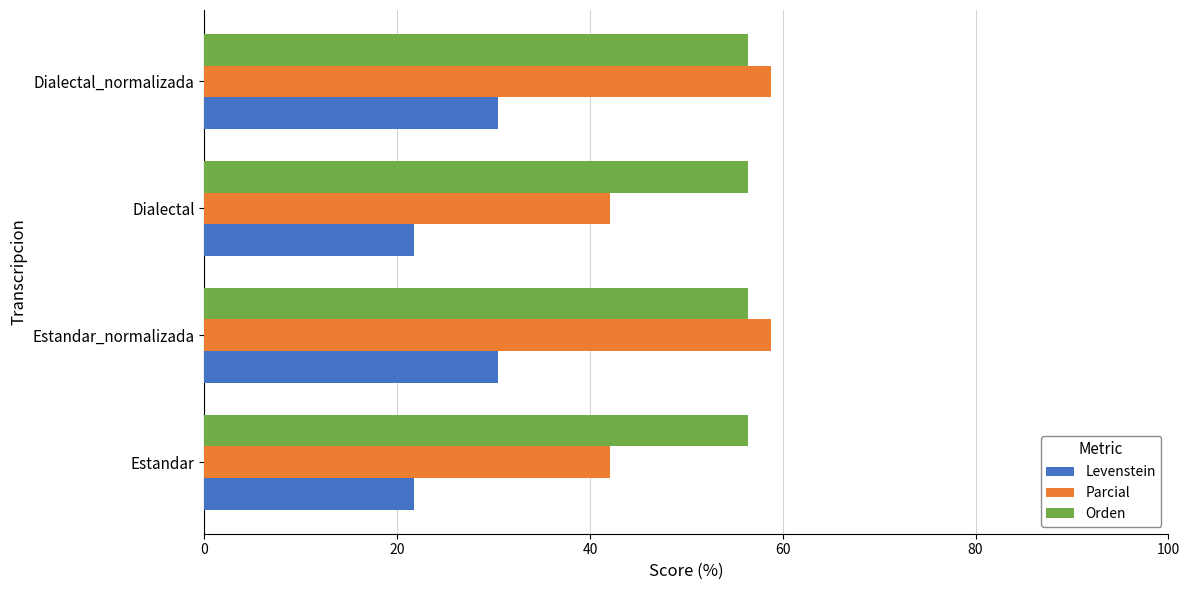

Rank the series by their average value, from lowest to highest.

Levenstein, Parcial, Orden